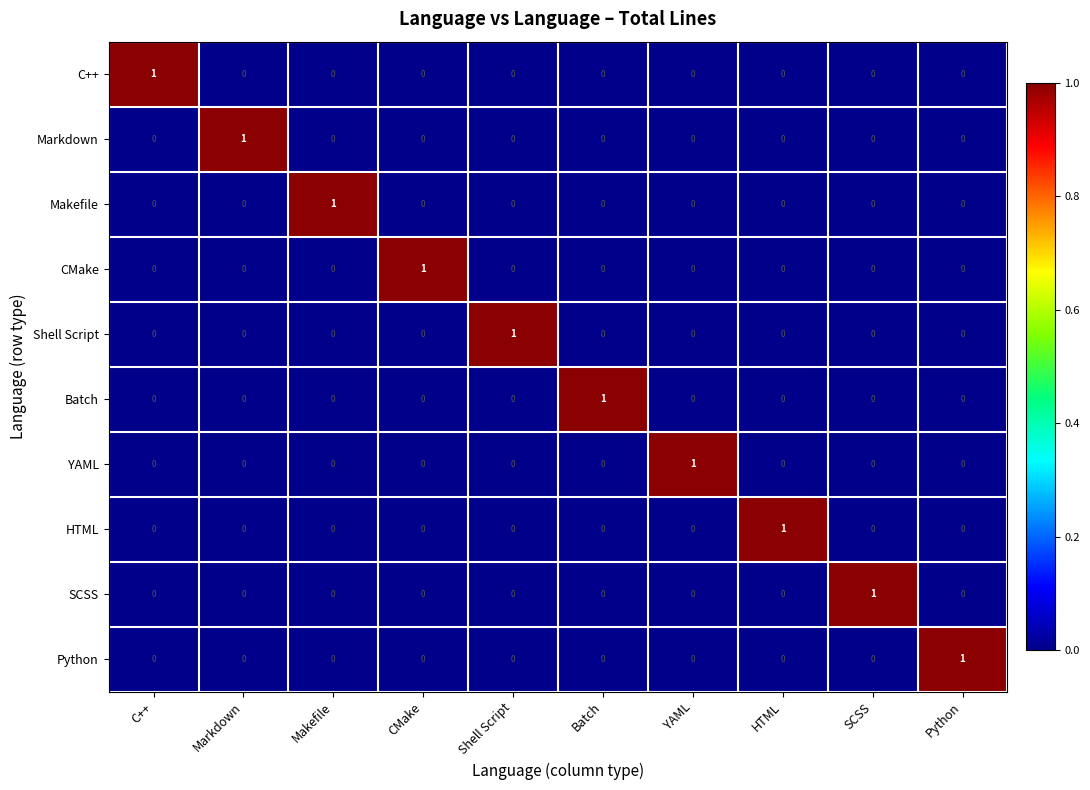

The Makefile series shows 0 at YAML. True or false?

True